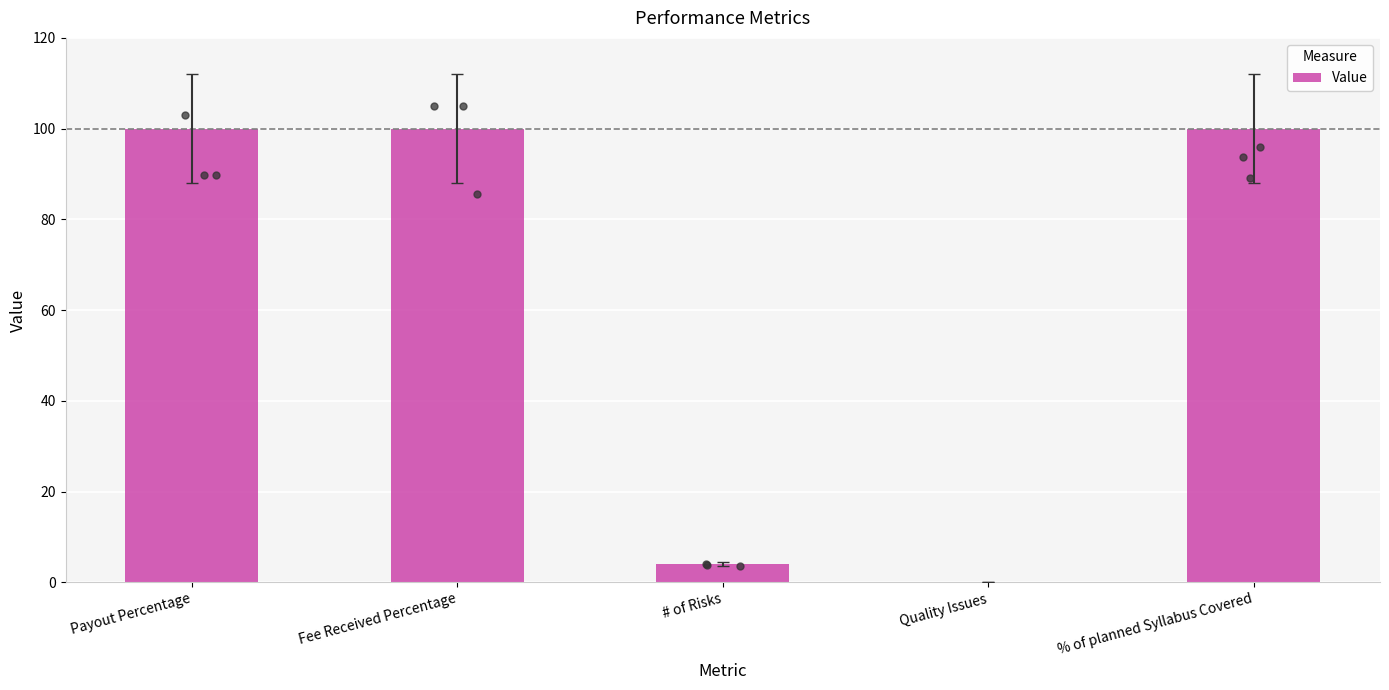

What is the ratio of the value at Fee Received Percentage to the value at Payout Percentage?

1.0